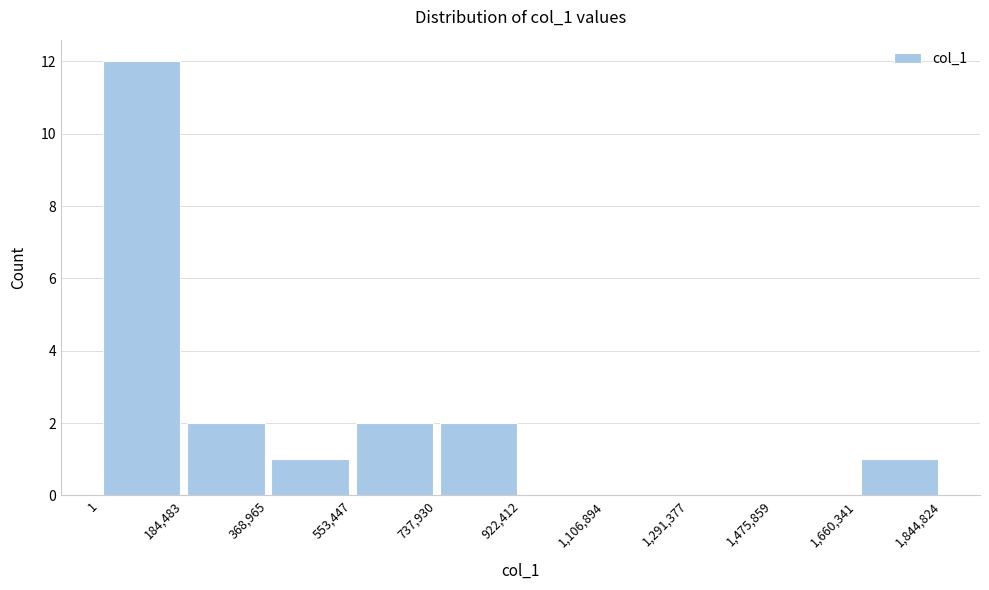

How tall is the bar that spans 1 to 184,483 on the x-axis? The values are not printed on the chart, so give them approximately, as read against the axis.

12